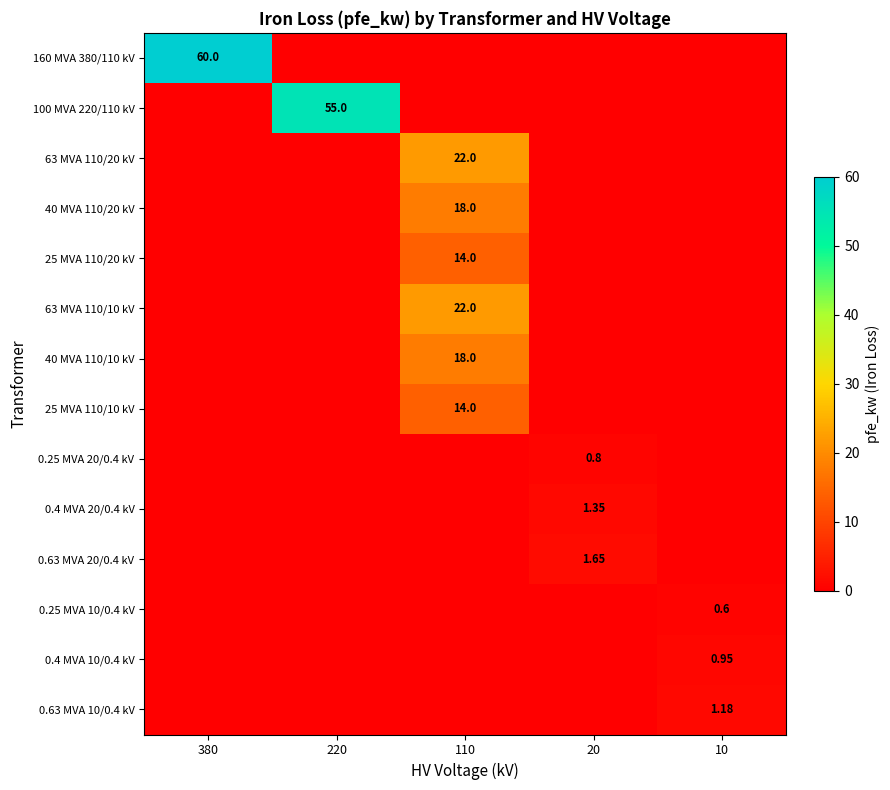

At which label does 0.25 MVA 20/0.4 kV reach its minimum?

380